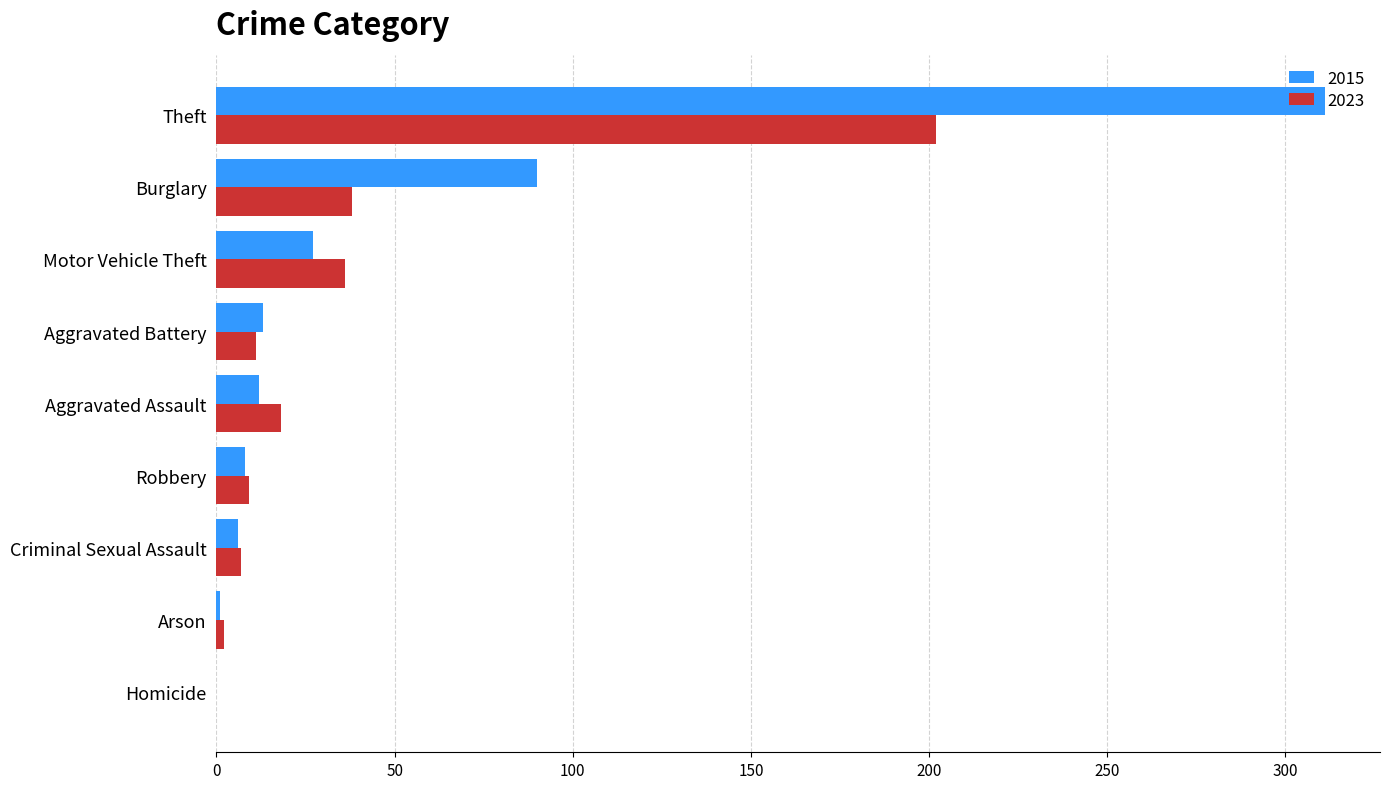

What is the sum of all 2023 values?

323